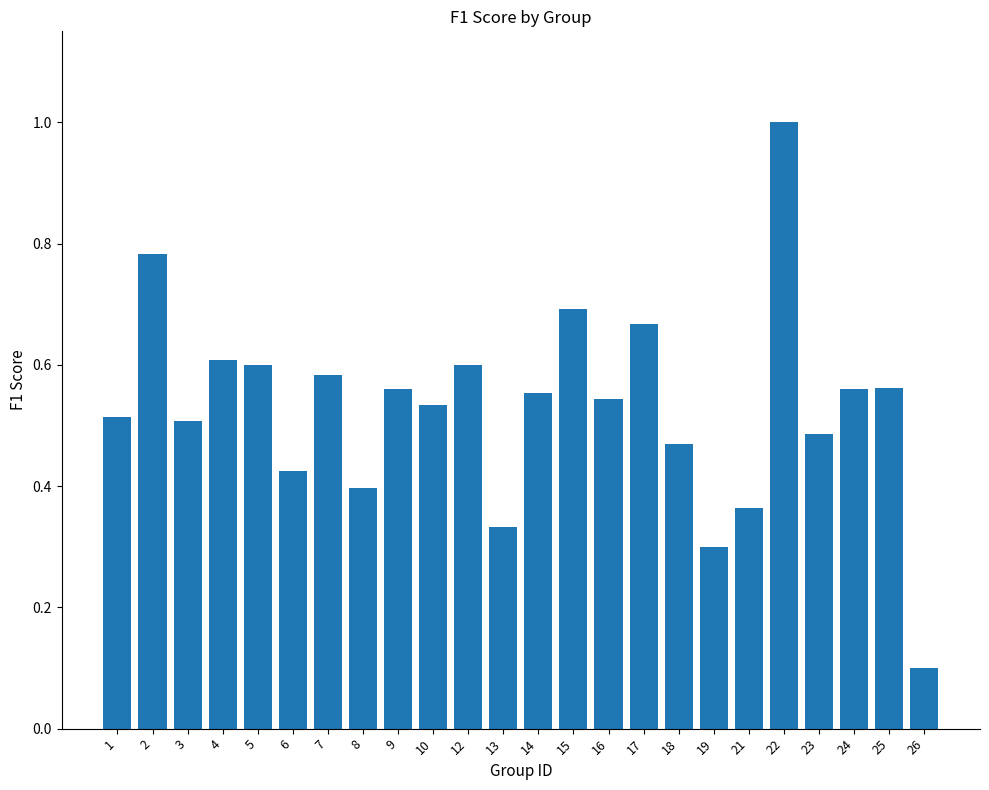

What is the sum of all values?

12.7